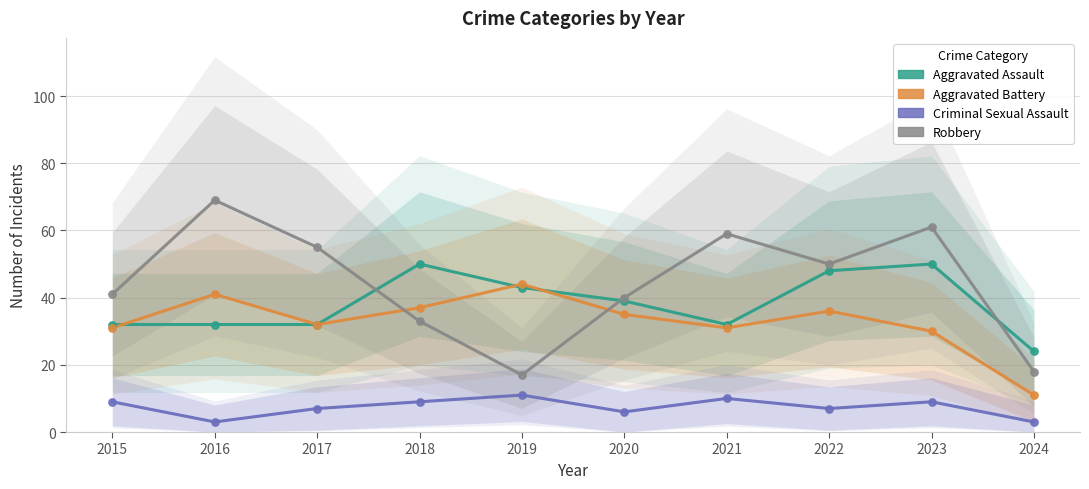

What is the total value across all series at 2017?

126